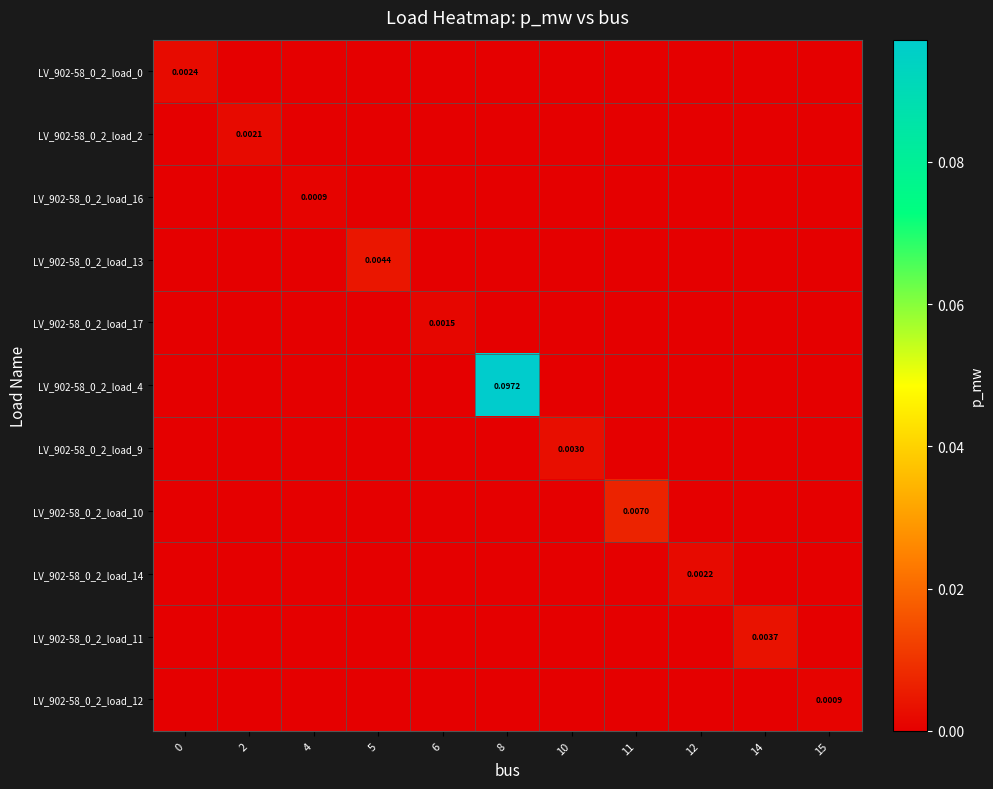

True or false: LV_902-58_0_2_load_4 has a value of 0.0 at 2.

True